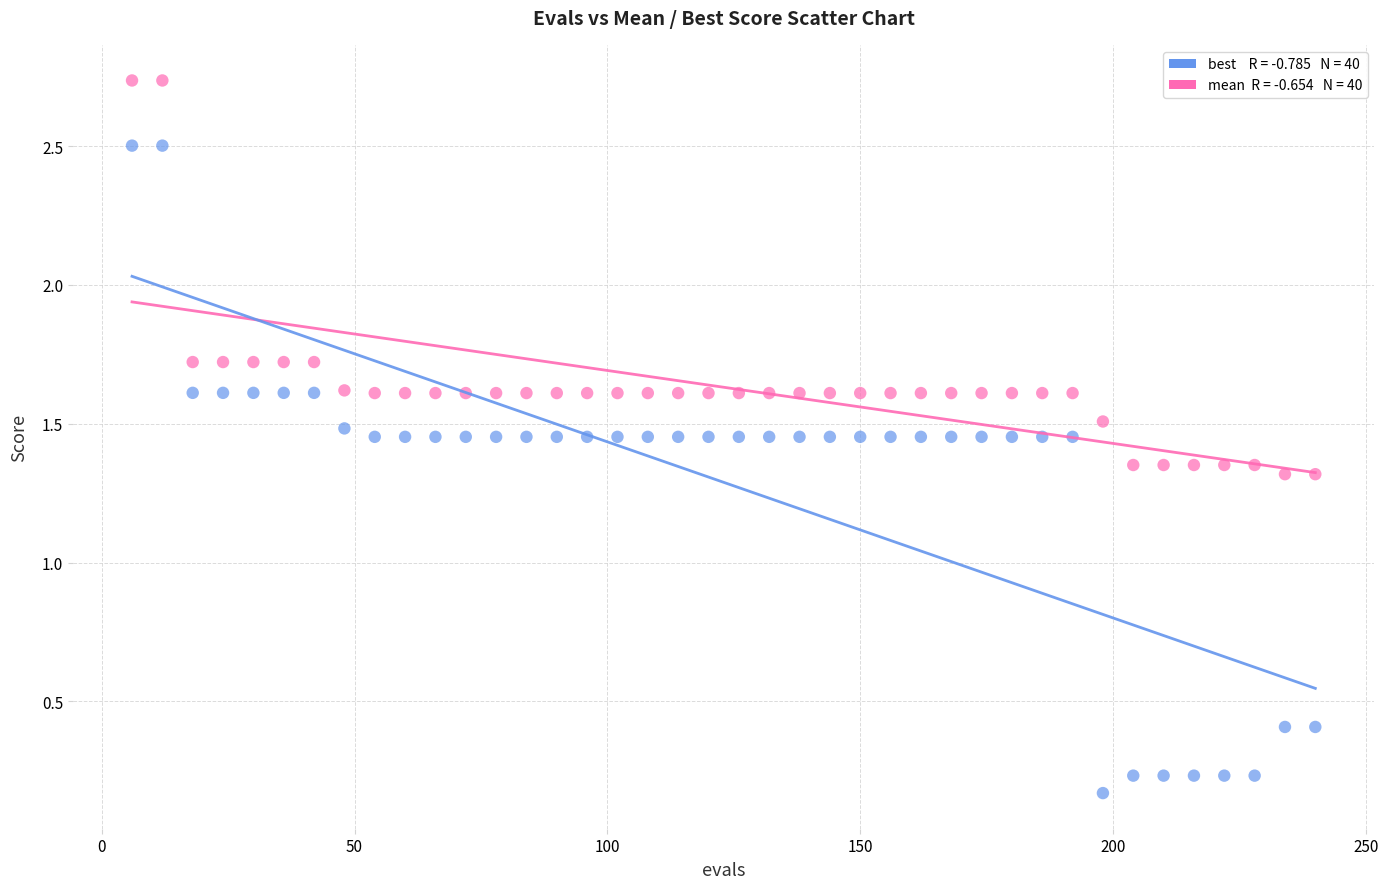

Across all data points, what is the range of Y values (max minus min)?

2.6